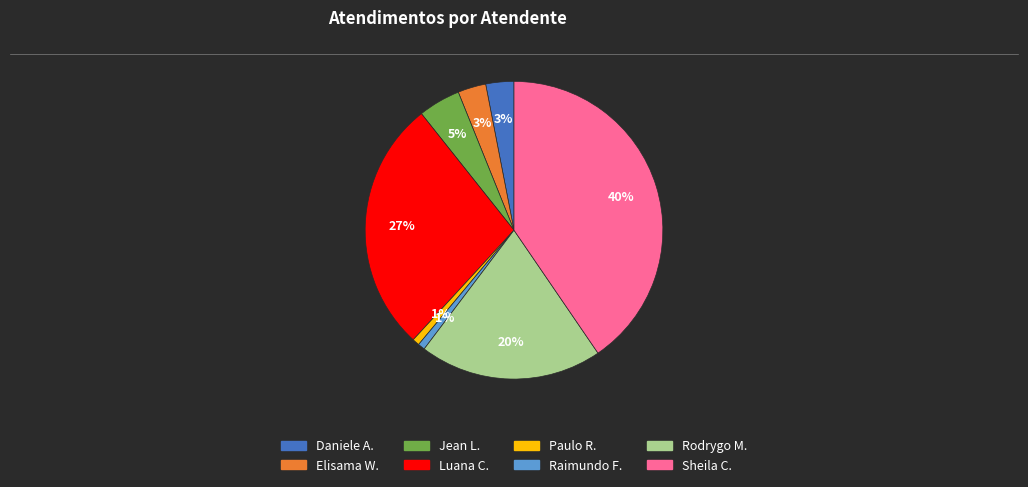

To the nearest percent, what is the average slice percentage?

12%